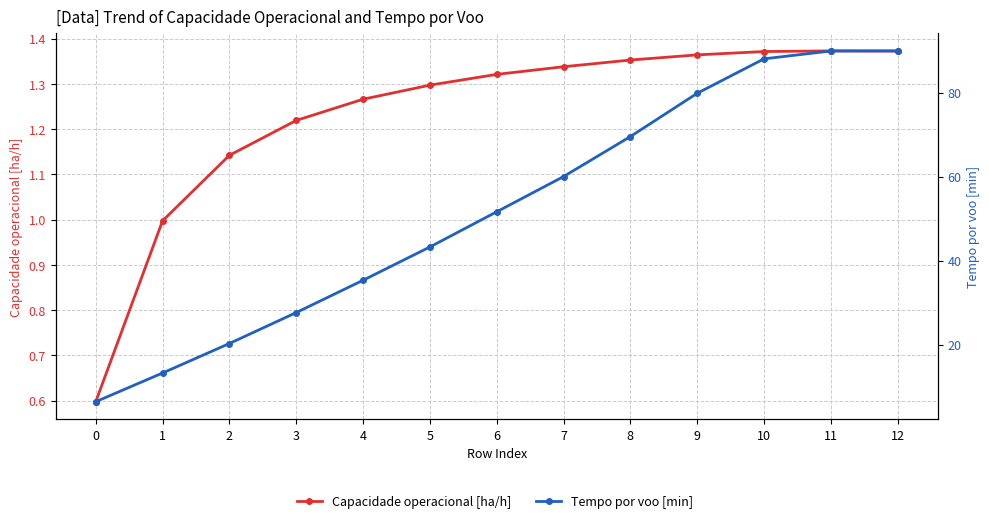

Which series has the largest total across all categories?

Tempo por voo [min]